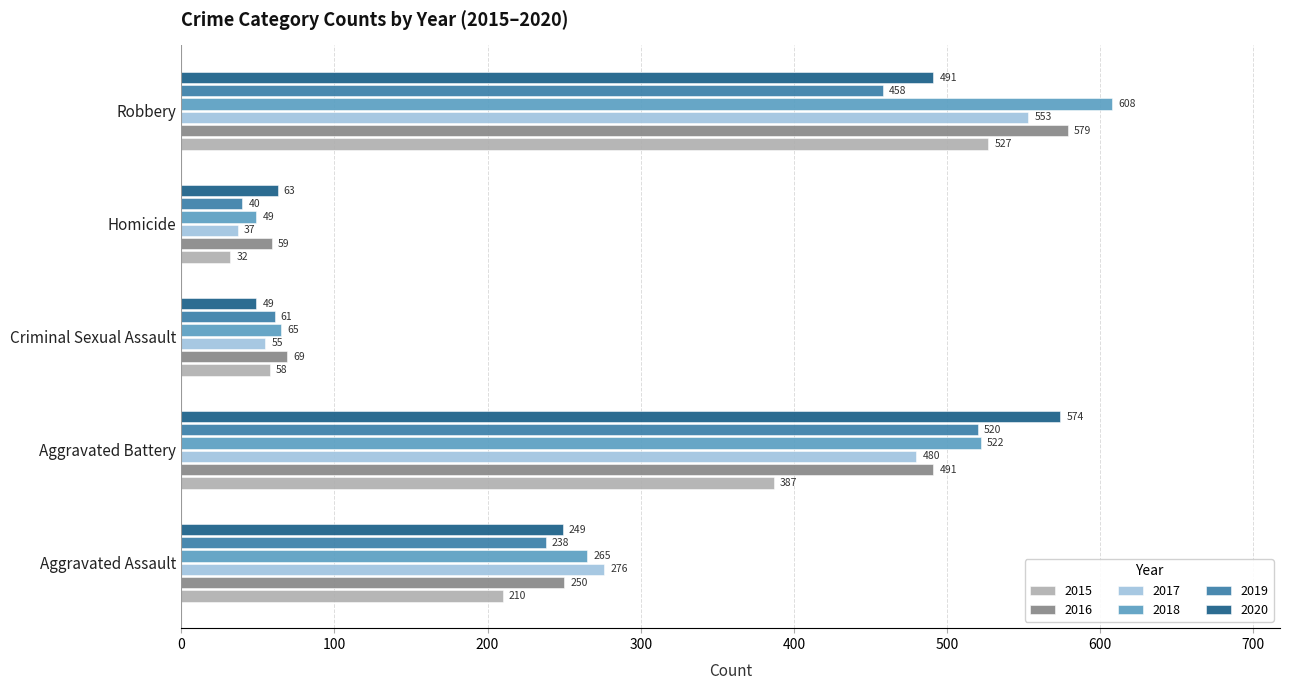

Count the number of data series in this chart.

6